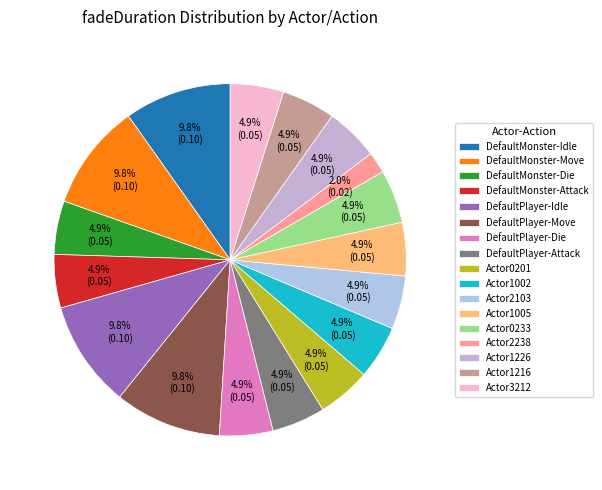

To the nearest percent, what is the difference between the largest and smallest slice percentages?

8%